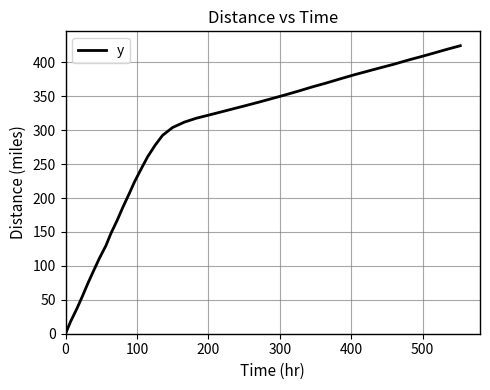

What is the difference between the maximum and minimum values?

424.4